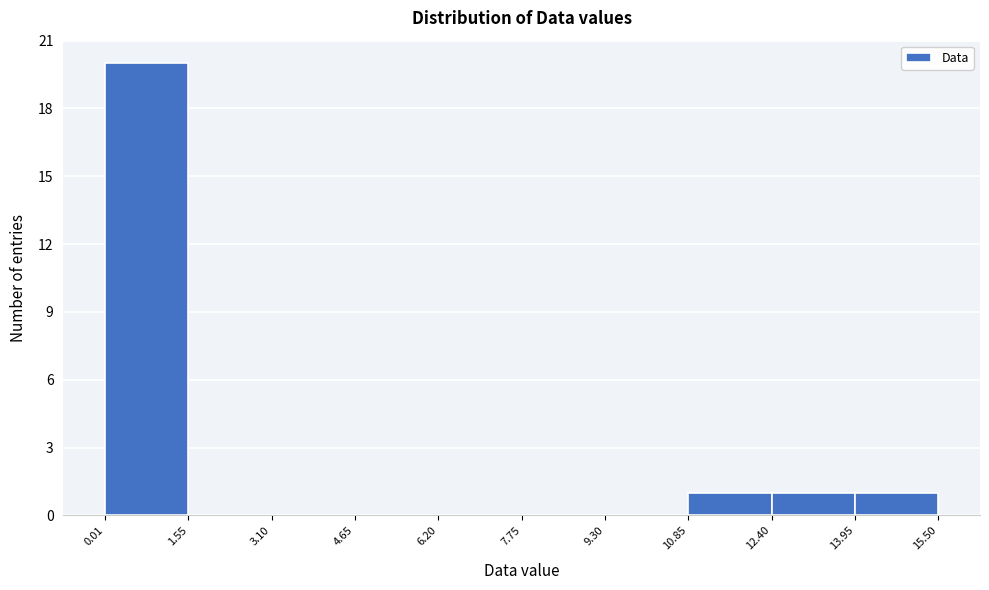

What is the height of the bar covering 12.40 to 13.95 on the x-axis? The values are not printed on the chart, so give them approximately, as read against the axis.

1